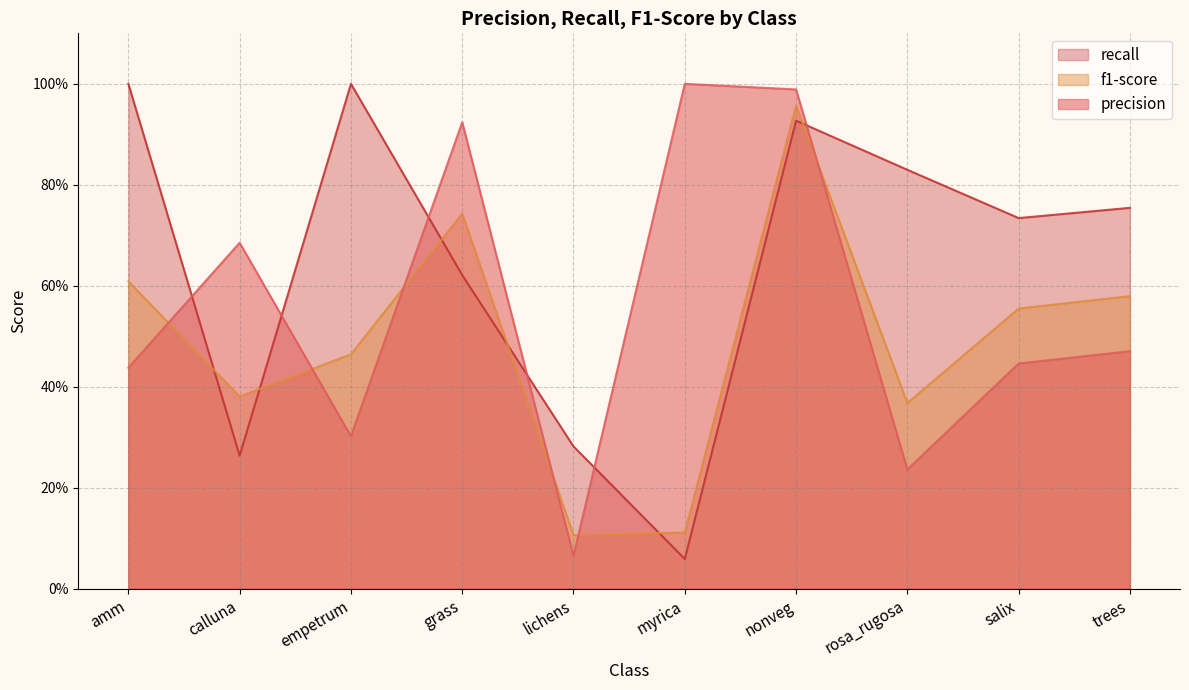

How many data points does each series have?

10